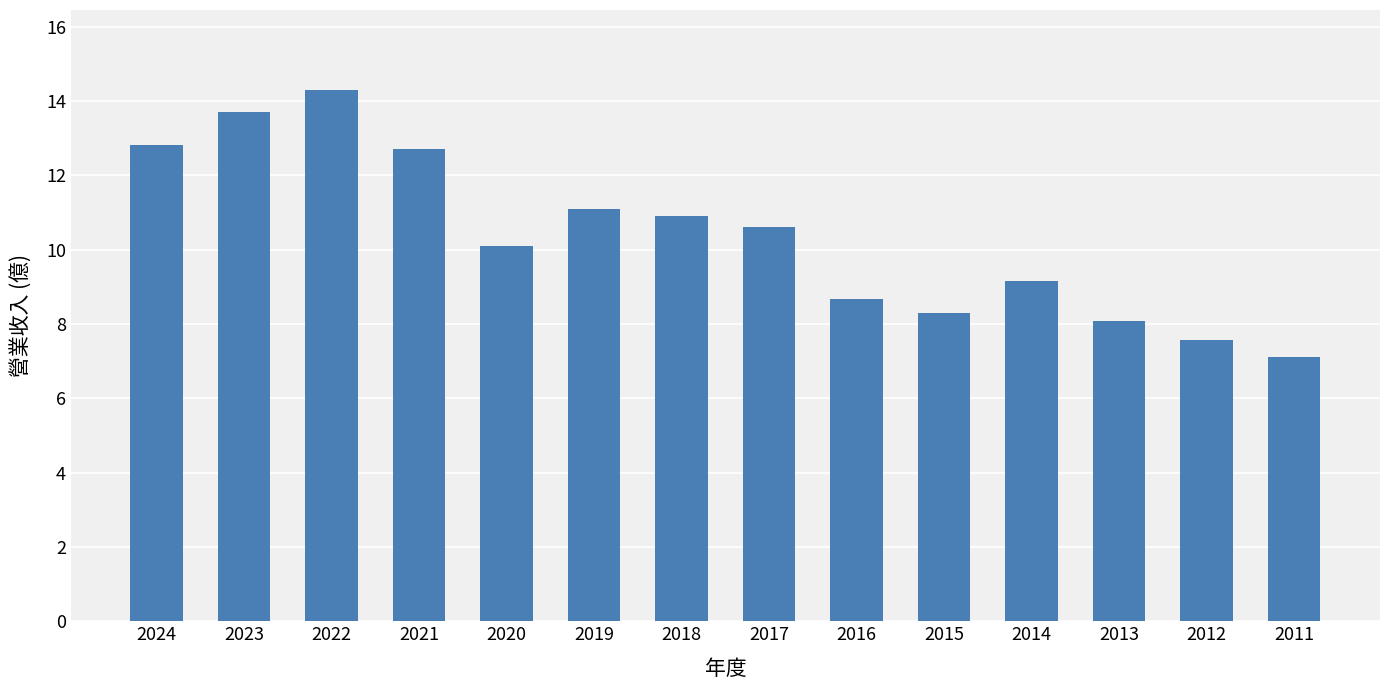

What is the difference between the second highest and minimum values?

6.6